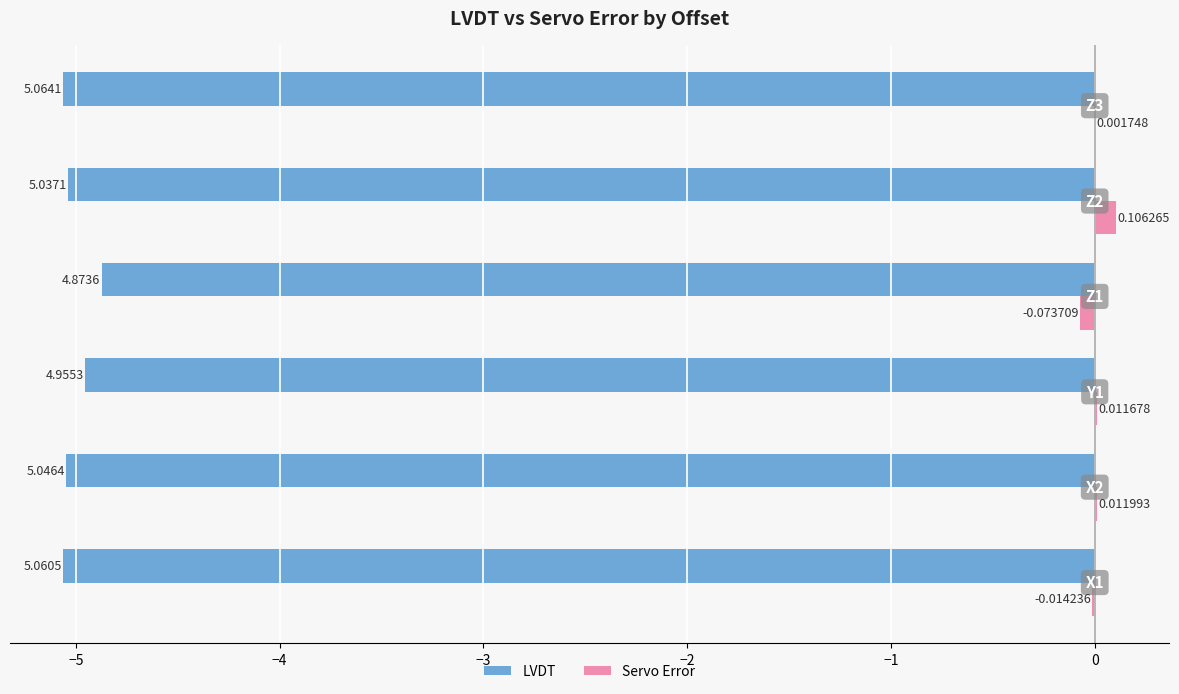

What is the sum of all LVDT values?

-30.0